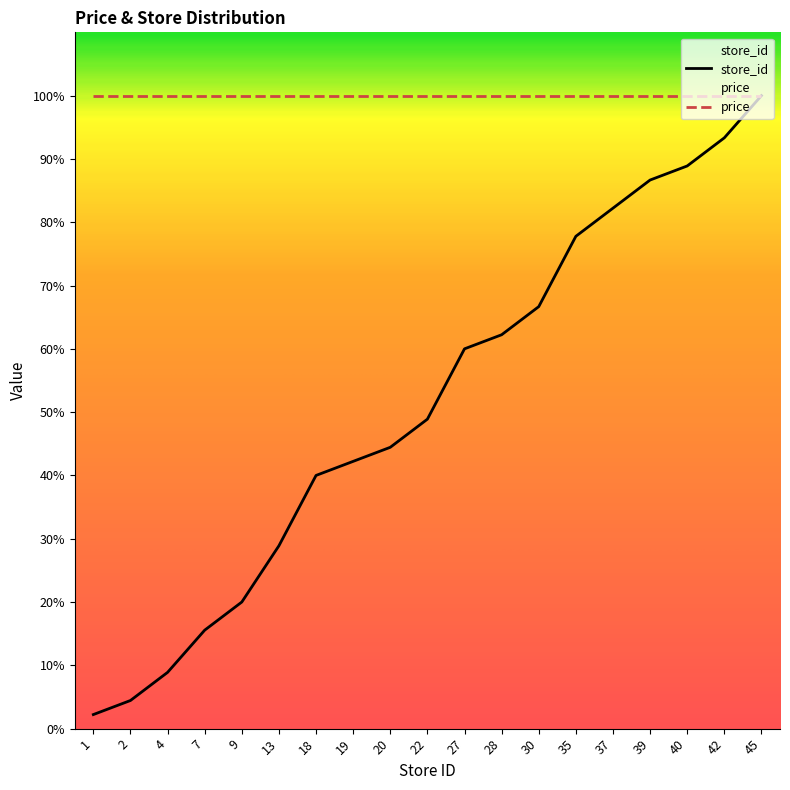

What is the difference between the maximum and second lowest values?

95.6